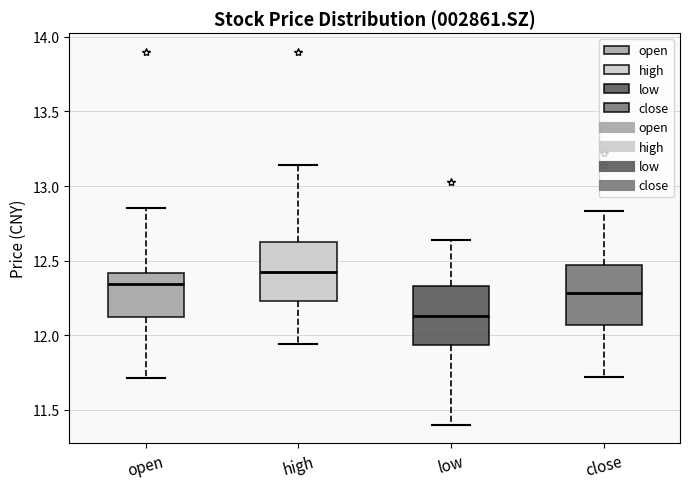

Reading left to right, read every box against the y-axis: the position of its median line, the range the box covers, and the ends of its whiskers. The values are not printed on the chart, so give them approximately, as read against the axis.

open: median 12.35, box 12.15 to 12.40, whiskers 11.70 to 12.85
high: median 12.45, box 12.25 to 12.65, whiskers 11.95 to 13.15
low: median 12.15, box 11.95 to 12.35, whiskers 11.40 to 12.65
close: median 12.30, box 12.05 to 12.45, whiskers 11.70 to 12.85